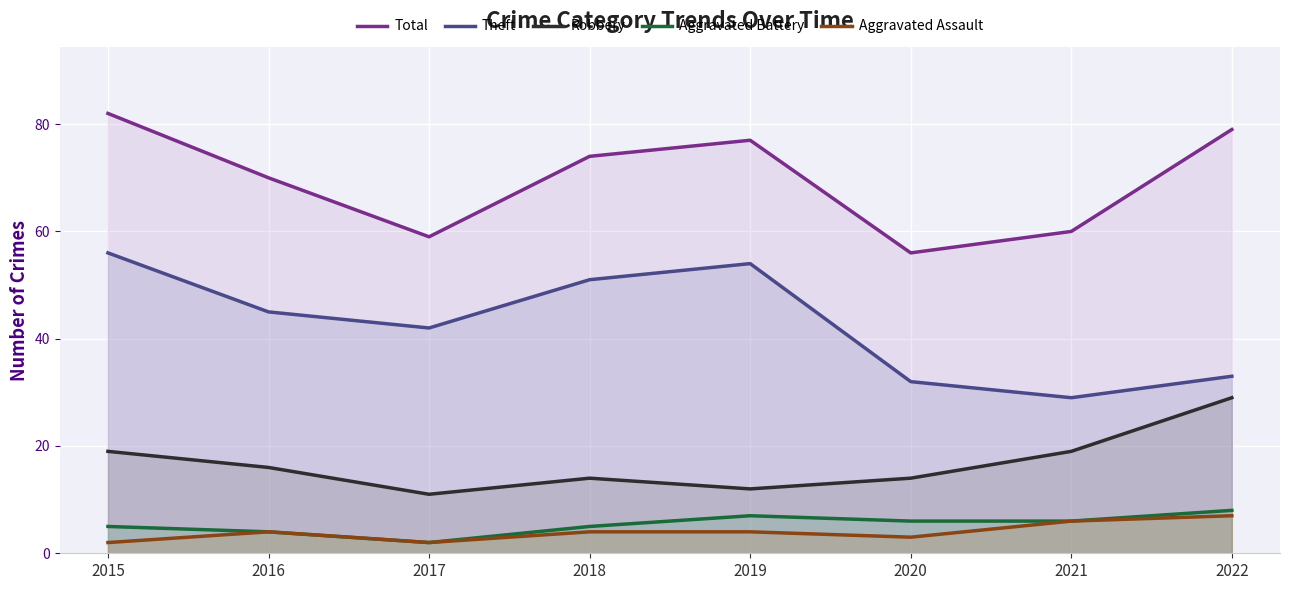

What is the value of the Robbery point at the 5th from the left?

12